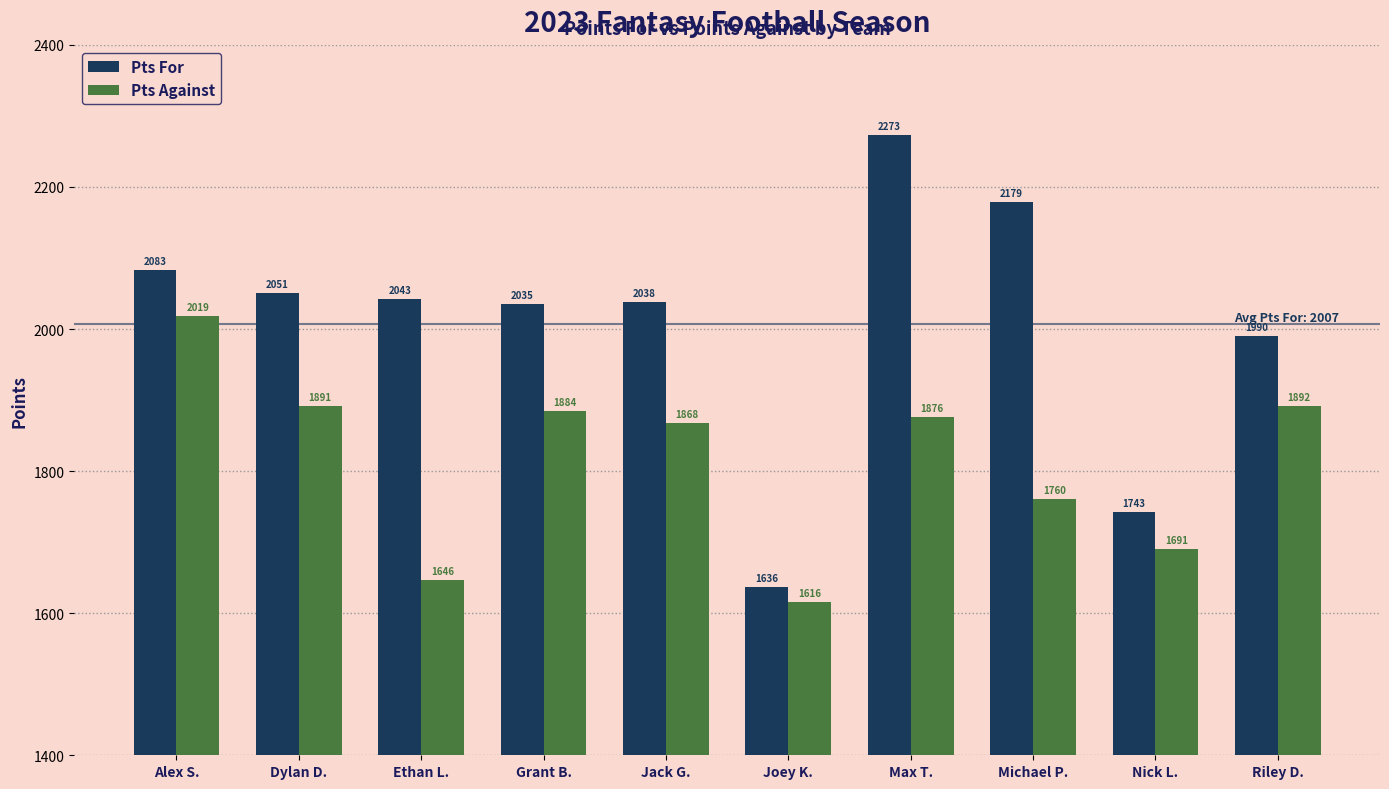

Where does the Pts Against series first go above 1875?

Alex S.